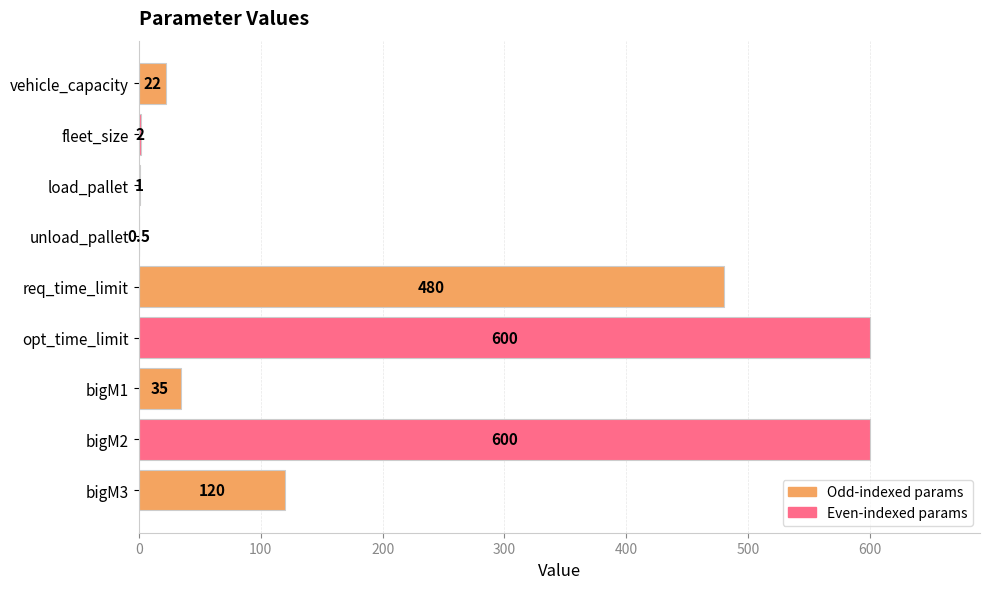

Count the number of data series in this chart.

1